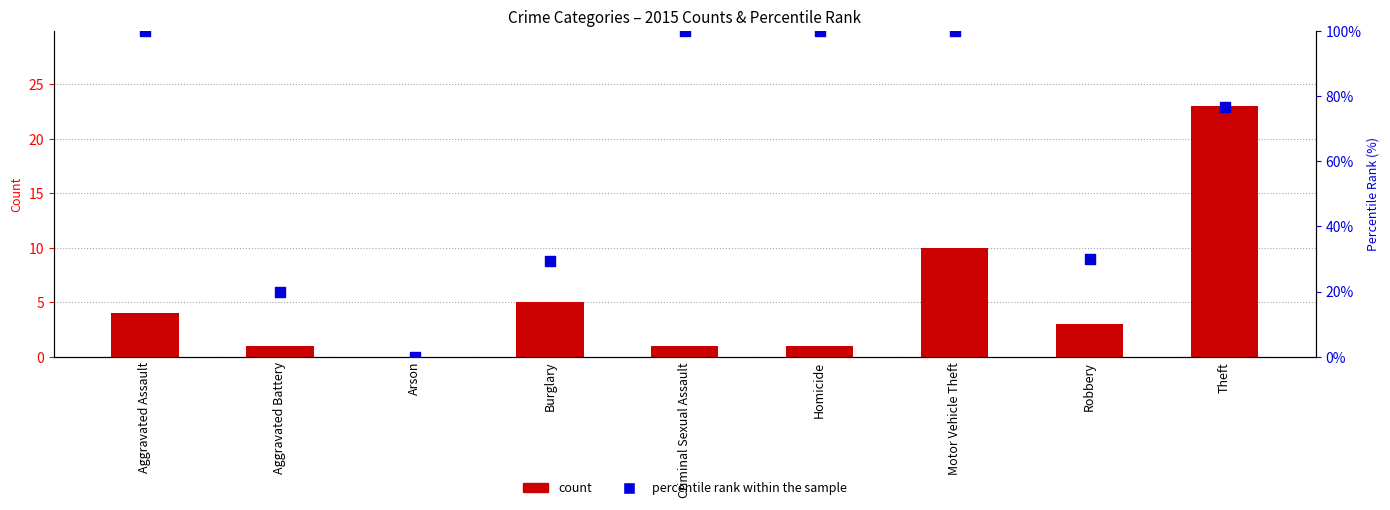

Which series reaches the minimum Y coordinate?

count